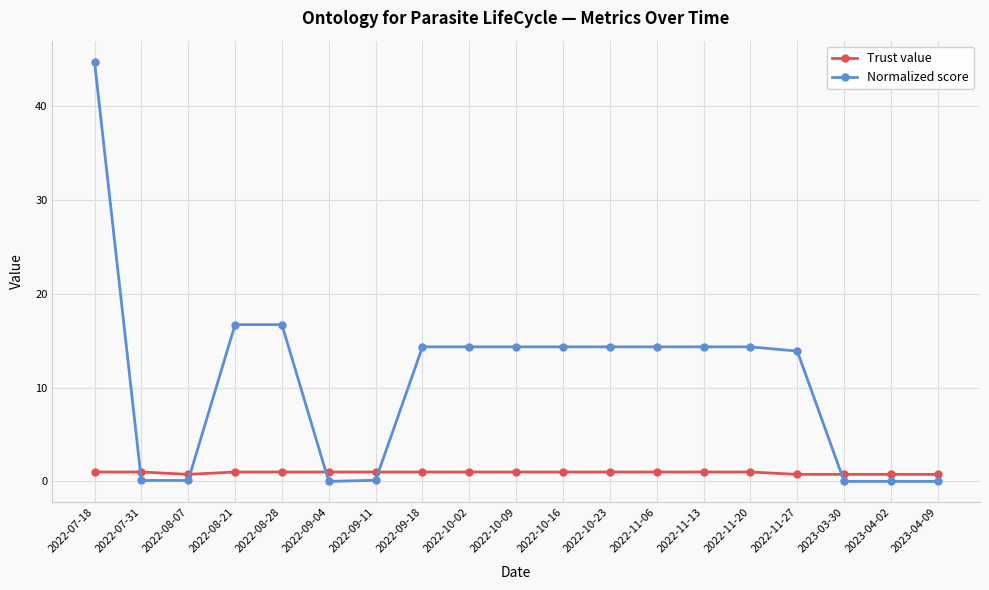

What is the spread (max minus min) of values at 2022-10-09?

13.3